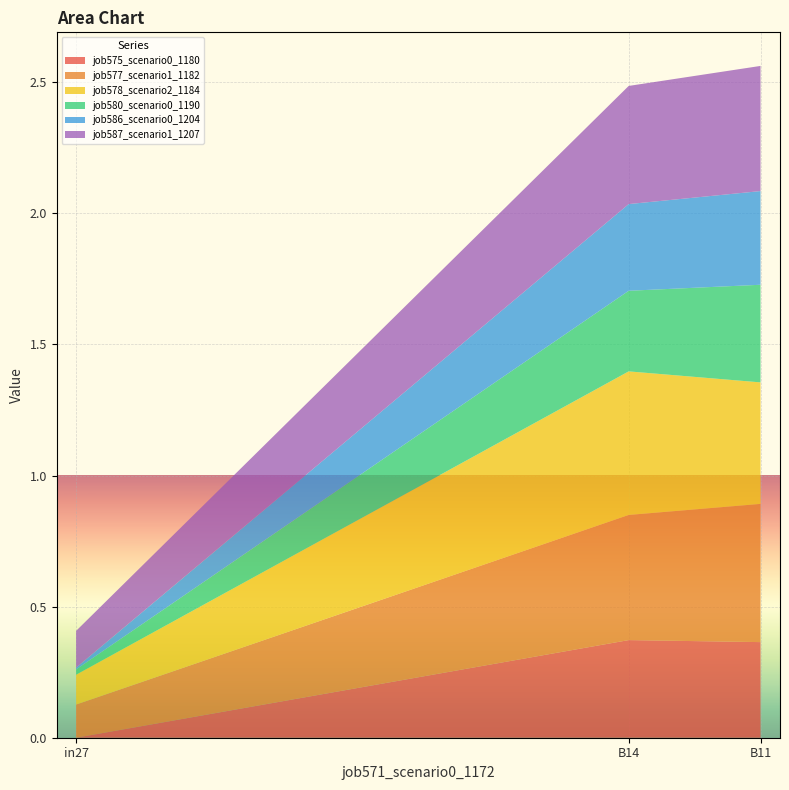

Reading right to left, list all the values displayed in this chart.

job575_scenario0_1180: 0.4	0.4	0.0
job577_scenario1_1182: 0.5	0.5	0.1
job578_scenario2_1184: 0.5	0.5	0.1
job580_scenario0_1190: 0.4	0.3	0.0
job586_scenario0_1204: 0.4	0.3	0.0
job587_scenario1_1207: 0.5	0.5	0.1